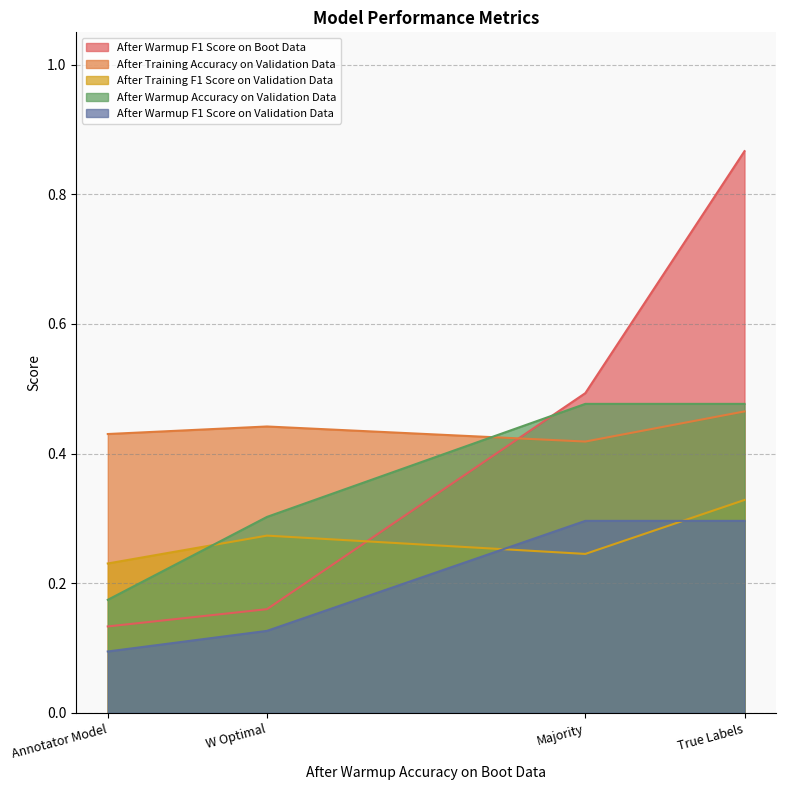

Rank the categories by After Warmup F1 Score on Boot Data value from lowest to highest.

Annotator Model, W Optimal, Majority, True Labels